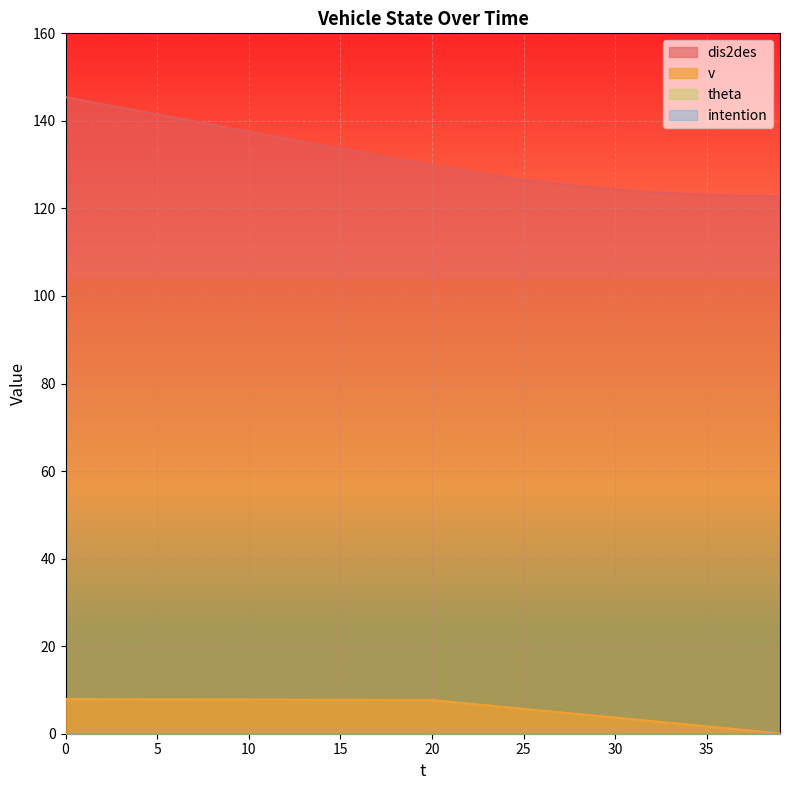

List the labels in order of dis2des value, smallest first.

39, 38, 37, 36, 35, 34, 33, 32, 31, 30, 29, 28, 27, 26, 25, 24, 23, 22, 21, 20, 19, 18, 17, 16, 15, 14, 13, 12, 11, 10, 9, 8, 7, 6, 5, 4, 3, 2, 1, 0